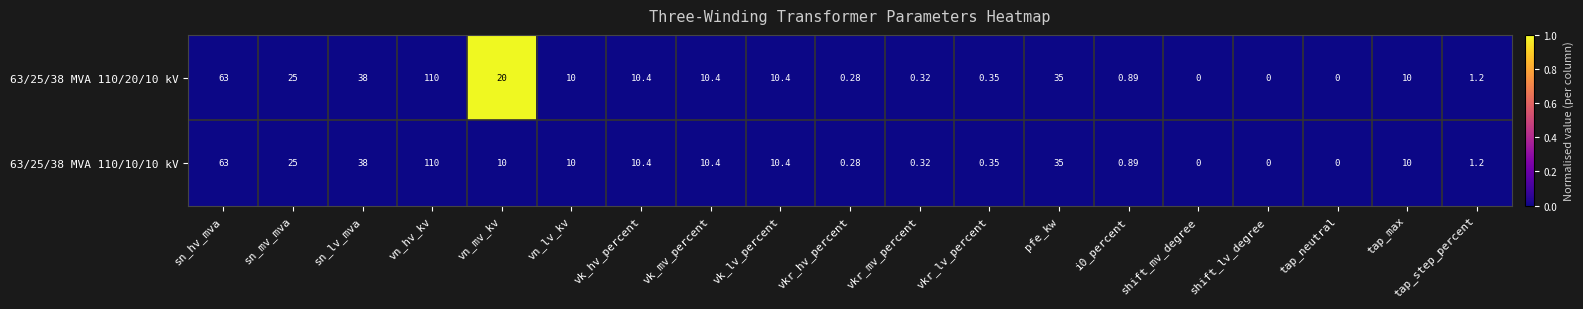

How many values in 63/25/38 MVA 110/10/10 kV are above zero?

16